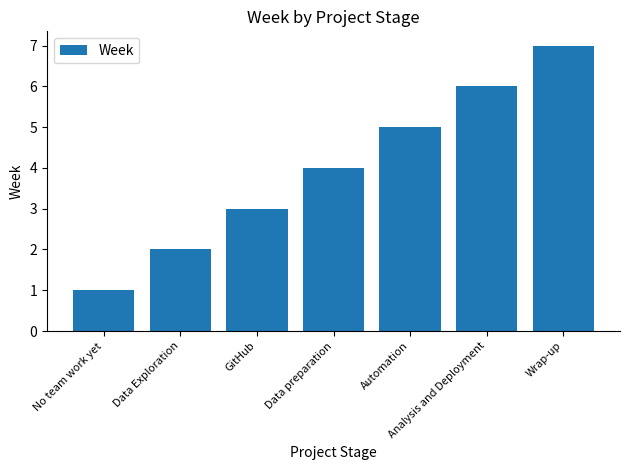

Is it true that the value at Data preparation is 7?

False